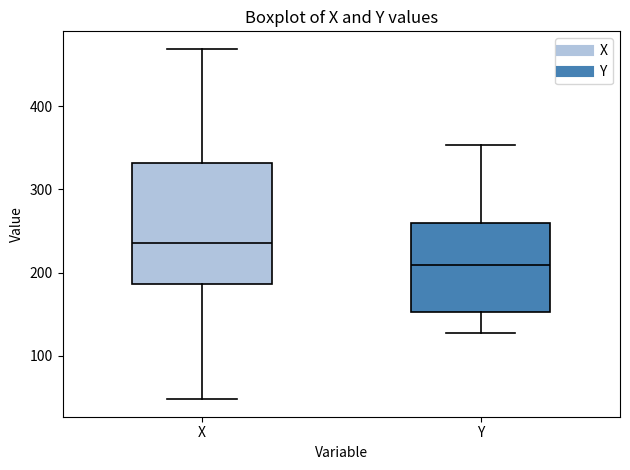

Reading left to right, read every box against the y-axis: the position of its median line, the range the box covers, and the ends of its whiskers. The values are not printed on the chart, so give them approximately, as read against the axis.

X: median 240, box 190 to 330, whiskers 50 to 470
Y: median 210, box 150 to 260, whiskers 130 to 350